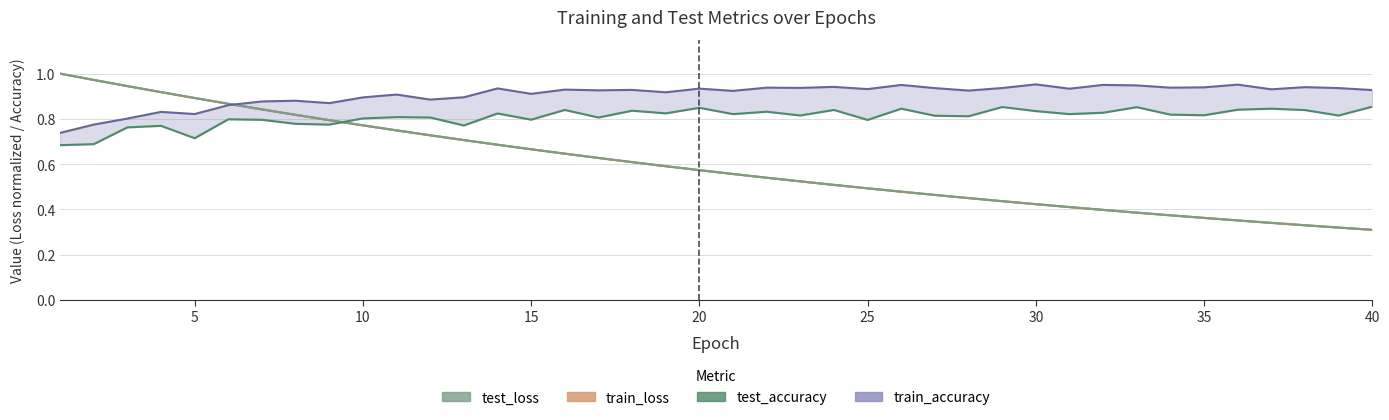

True or false: test_accuracy and train_accuracy cross at least once.

False